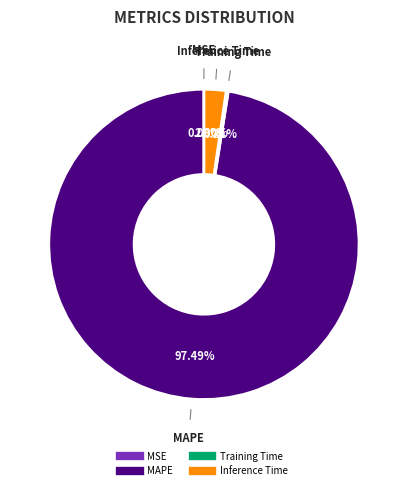

Does MAPE represent more than half of the total?

Yes